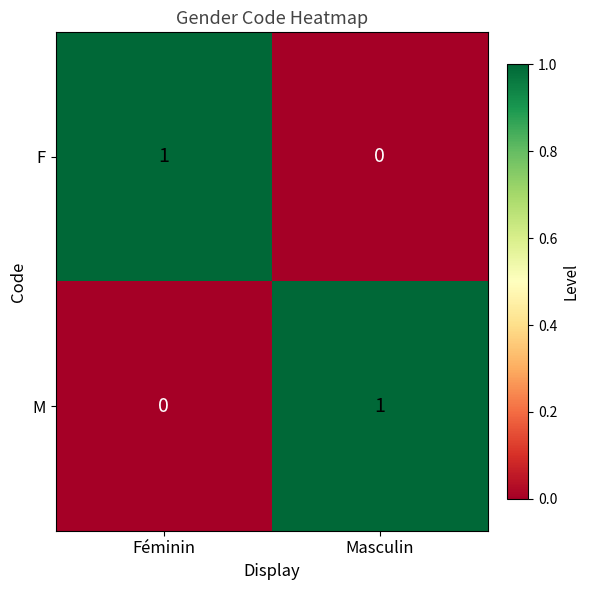

How many distinct data groups are displayed?

2